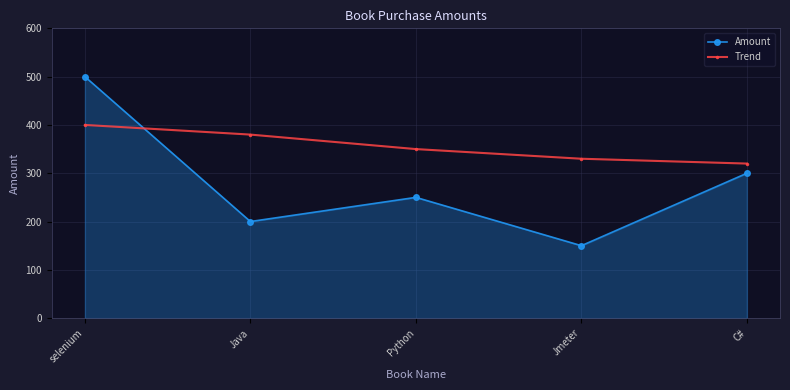

Does the chart have visible grid lines?

Yes